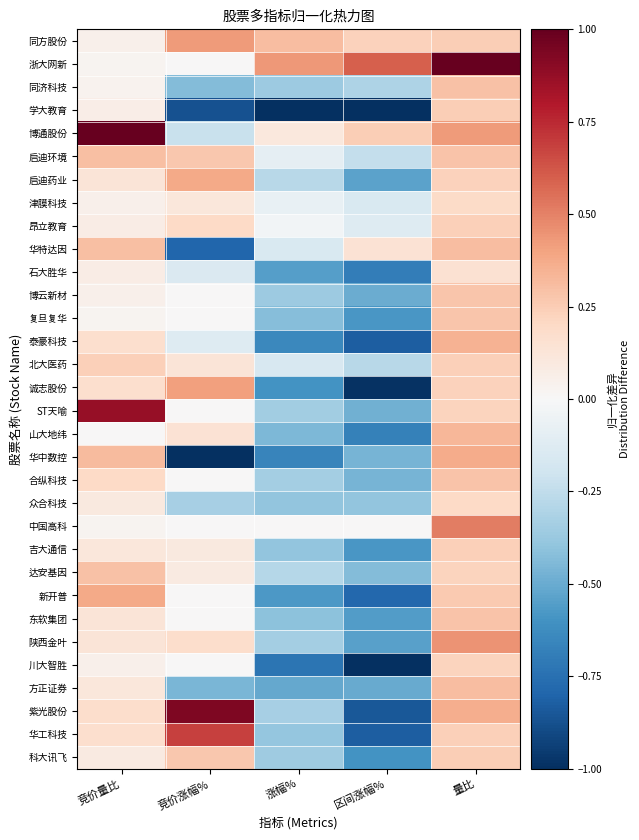

Which series has the widest spread of values?

紫光股份